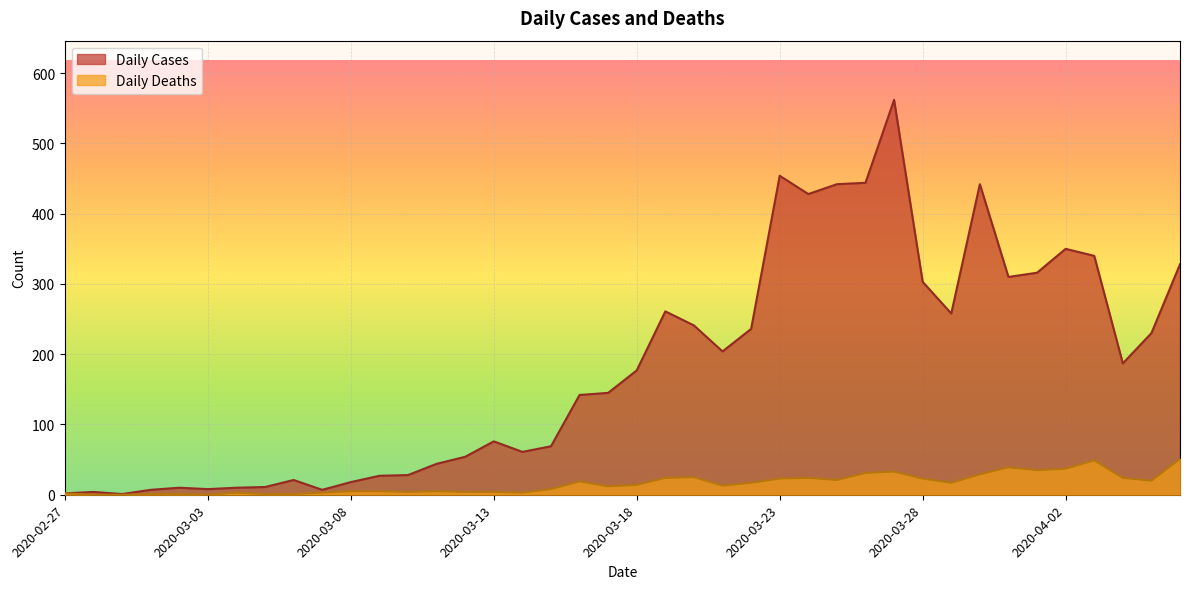

The value of Daily Cases at 2020-04-04 is 329. True or false?

False